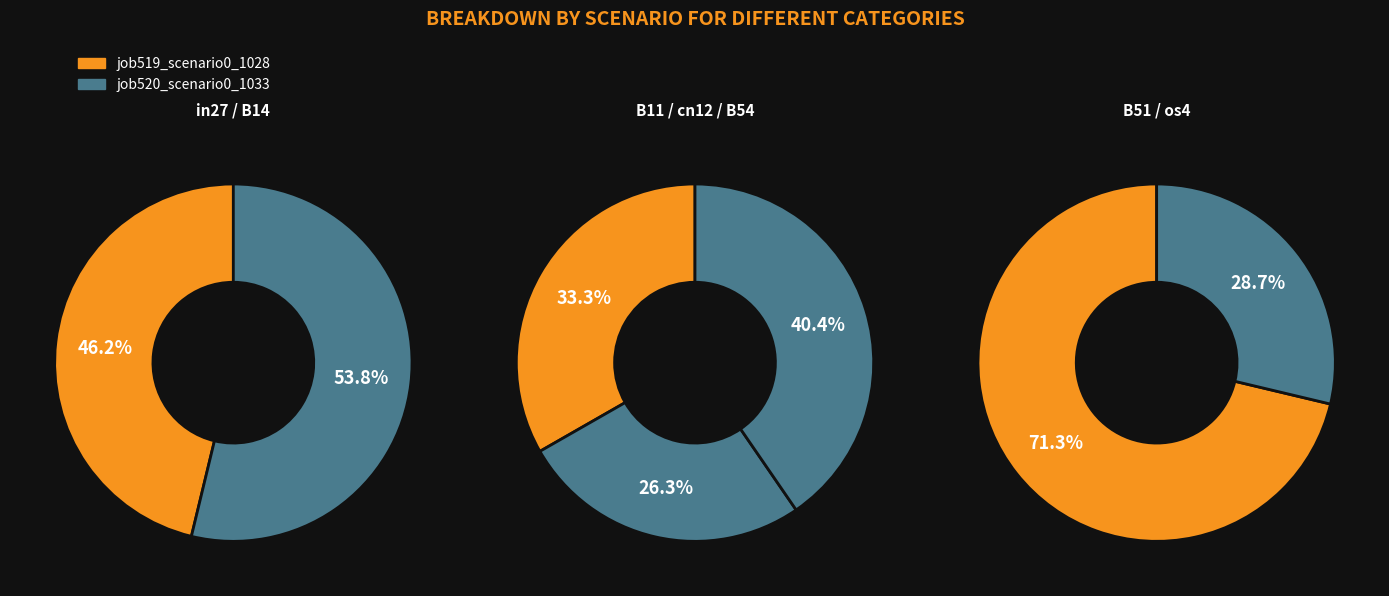

To the nearest percent, what is the difference between the cn12 and os4 slice percentages?

8%